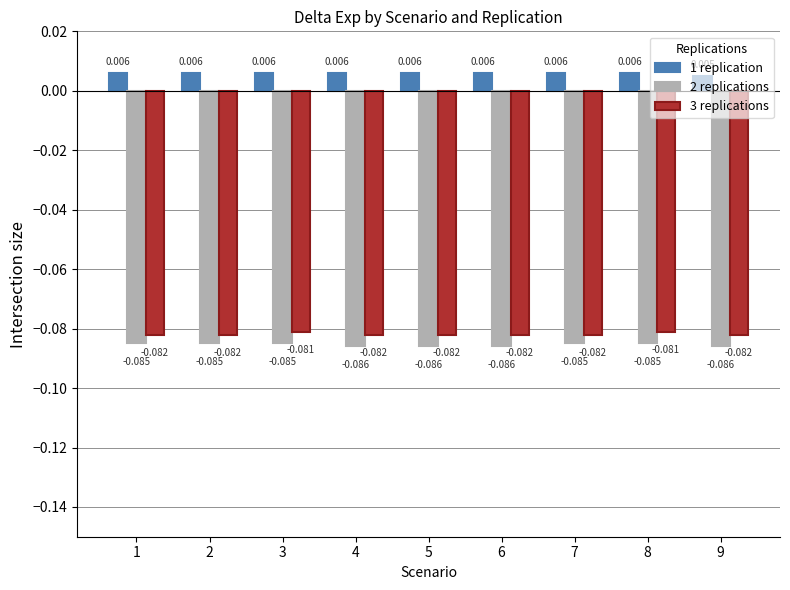

Is the value of 3 replications at 8 greater than the value of 1 replication at 7?

No